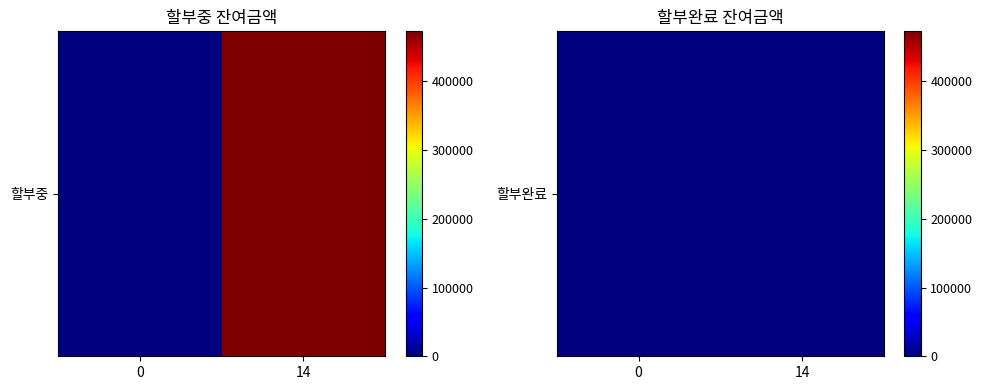

Between 14 and 0, which series saw the biggest shift?

할부중